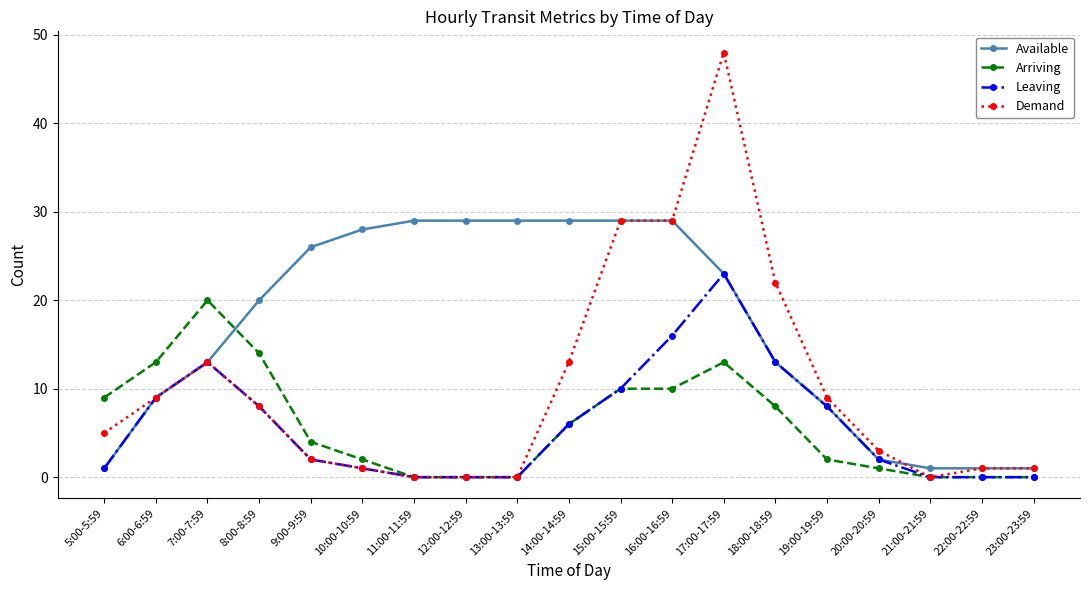

The Arriving series shows -12 at 12:00-12:59. True or false?

False